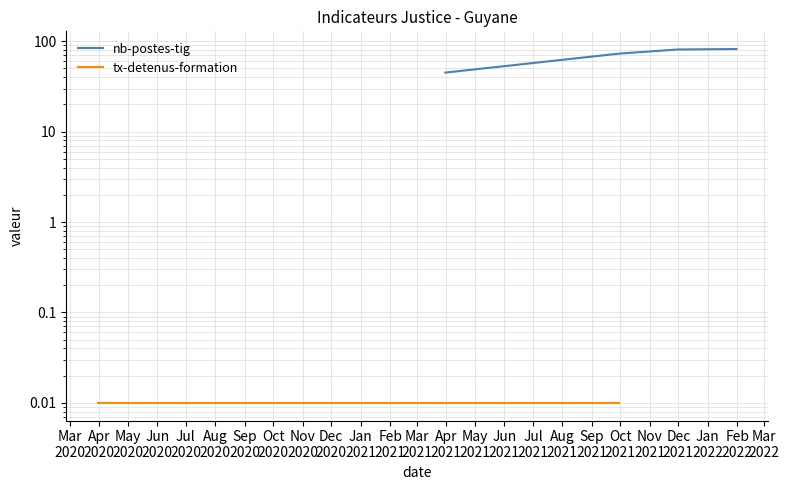

Reading right to left, extract all data points from this chart.

nb-postes-tig: 82.0	81.0	73.0	45.0
tx-detenus-formation: 0.0	0.0	0.0	0.0